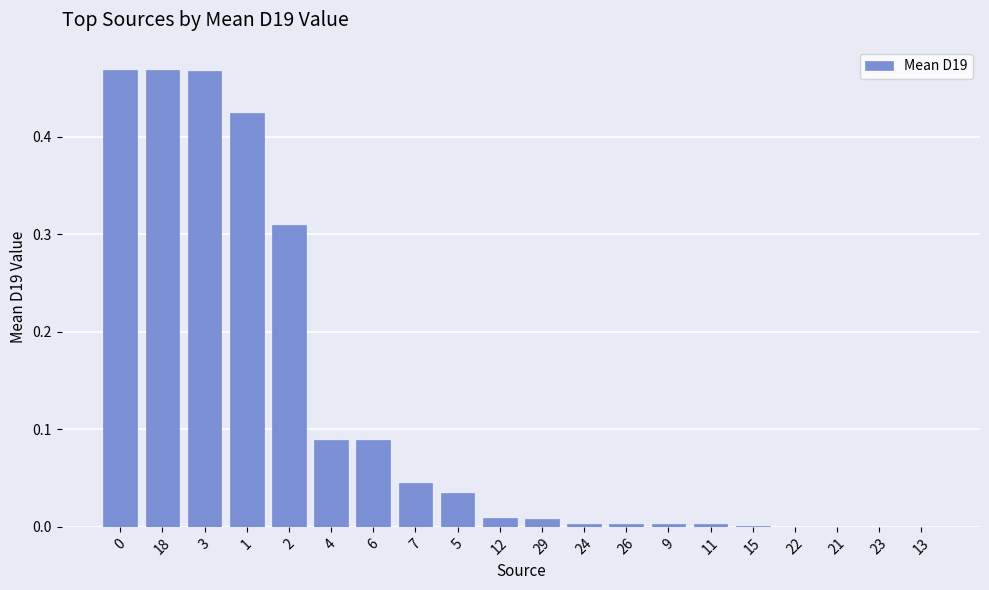

Does the chart contain stacked bars?

No